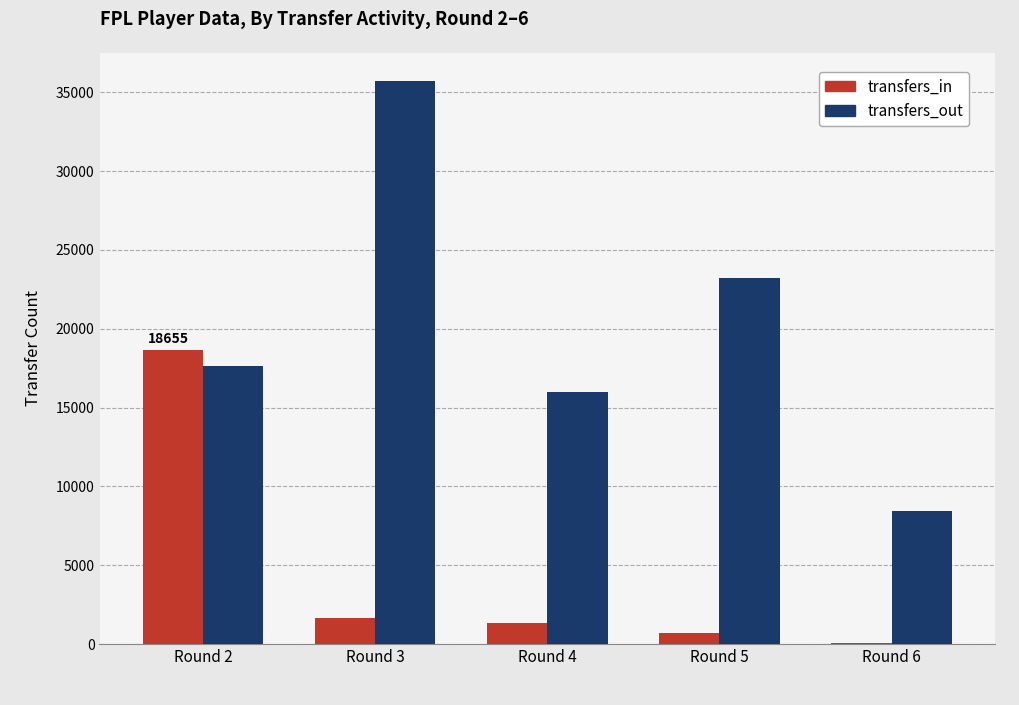

Between Round 3 and Round 4, which series saw the biggest shift?

transfers_out